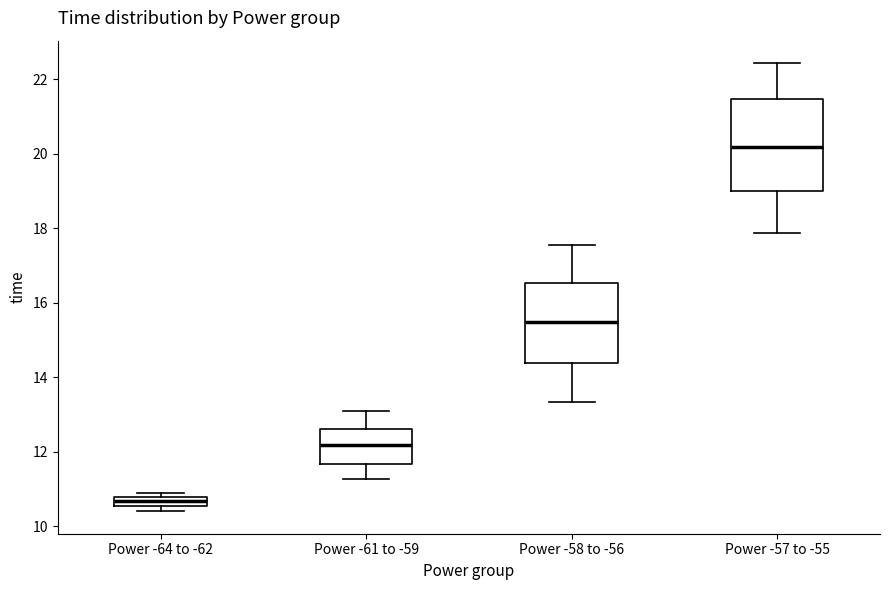

Which box has the lowest median line?

Power -64 to -62